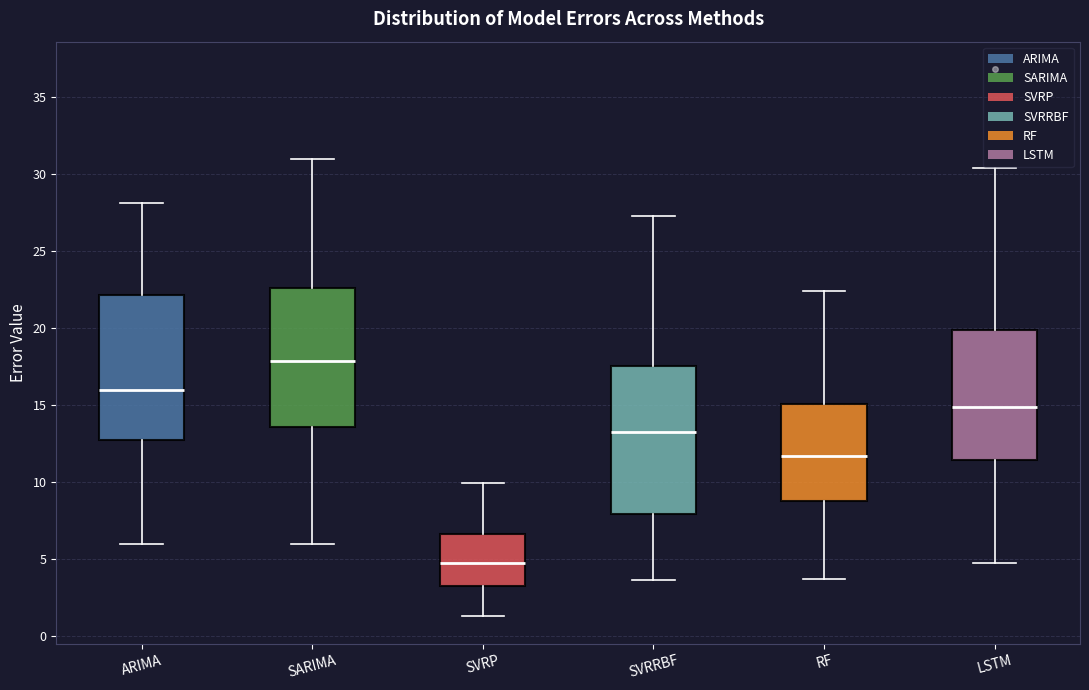

Reading left to right, read every box against the y-axis: the position of its median line, the range the box covers, and the ends of its whiskers. The values are not printed on the chart, so give them approximately, as read against the axis.

ARIMA: median 16.0, box 12.5 to 22.0, whiskers 6.0 to 28.0
SARIMA: median 18.0, box 13.5 to 22.5, whiskers 6.0 to 31.0
SVRP: median 4.5, box 3.0 to 6.5, whiskers 1.0 to 10.0
SVRRBF: median 13.0, box 8.0 to 17.5, whiskers 3.5 to 27.0
RF: median 11.5, box 8.5 to 15.0, whiskers 3.5 to 22.5
LSTM: median 15.0, box 11.5 to 20.0, whiskers 4.5 to 30.5